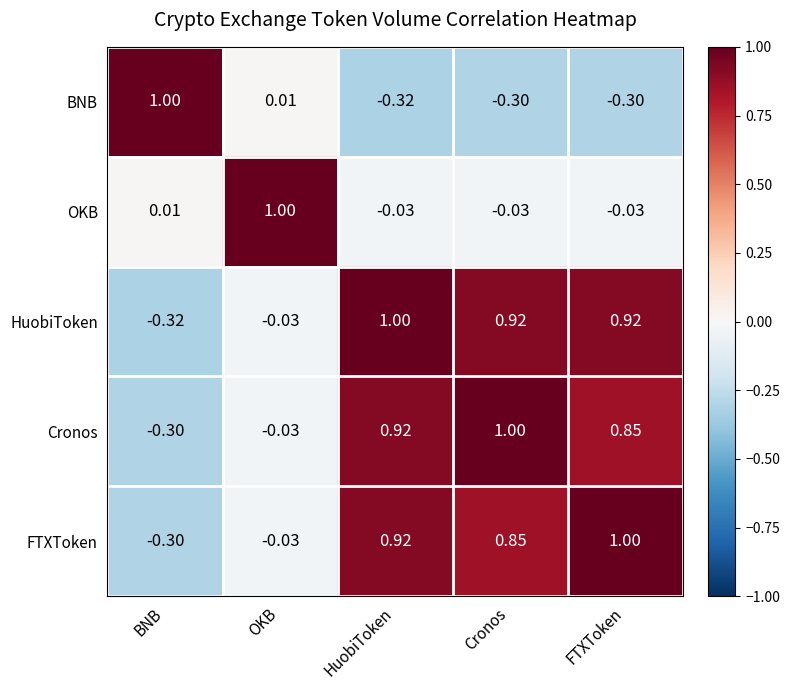

At which label is Cronos closest to 0?

OKB